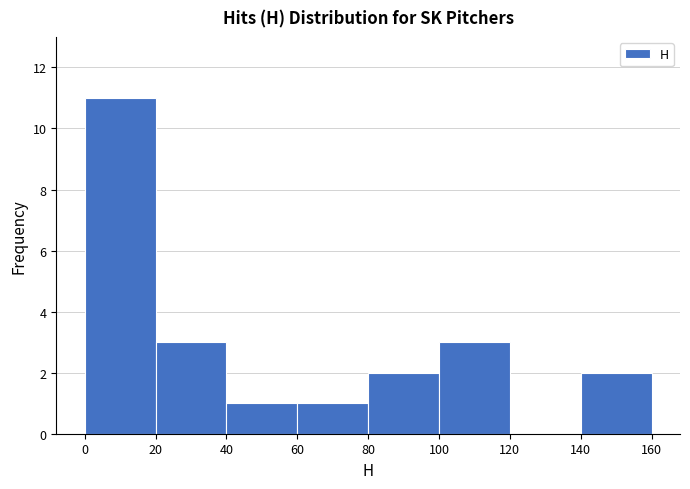

Reading left to right, list every bar in this chart as the range it spans on the x-axis followed by its height. The values are not printed on the chart, so give them approximately, as read against the axis.

0 to 20: 11
20 to 40: 3
40 to 60: 1
60 to 80: 1
80 to 100: 2
100 to 120: 3
120 to 140: 0
140 to 160: 2